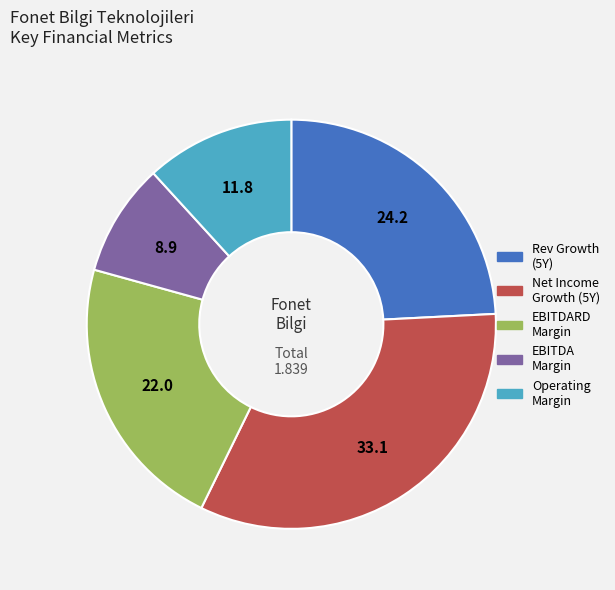

Is there a majority slice in this chart?

No